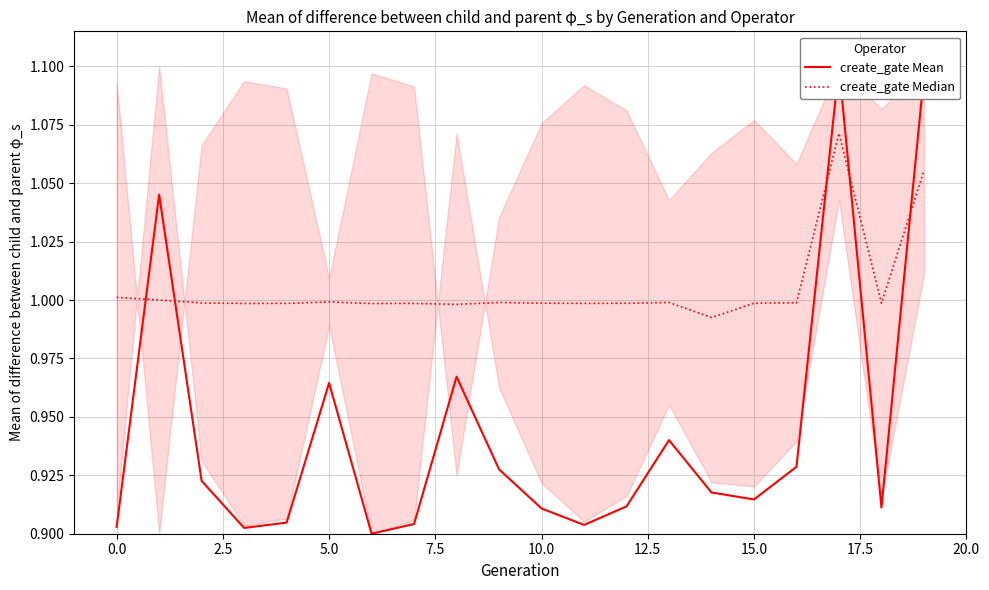

After their last crossing, which series has the higher values: create_gate Median or create_gate Mean?

create_gate Mean